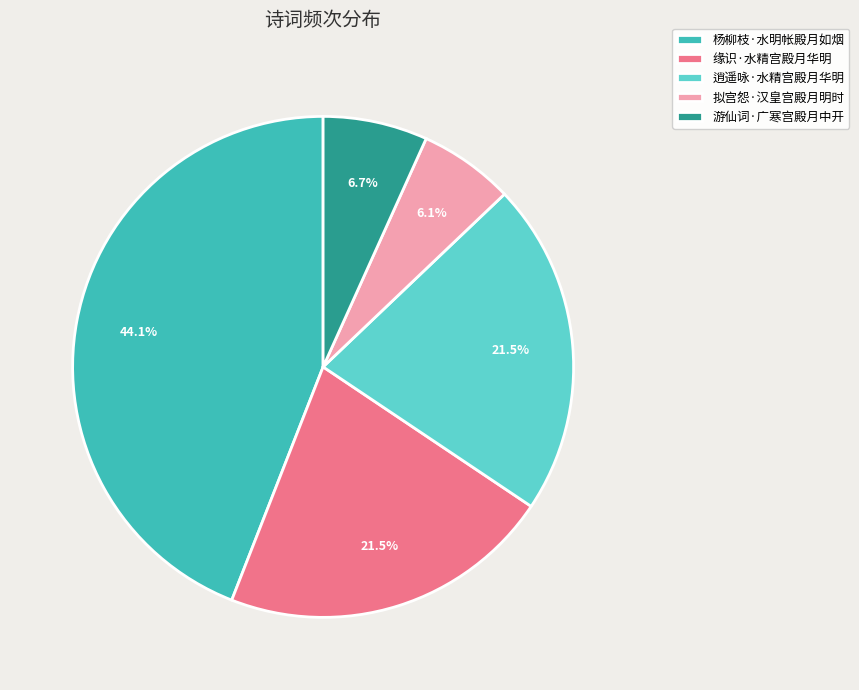

What portion of the pie excludes 拟宫怨·汉皇宫殿月明时?

93.9%